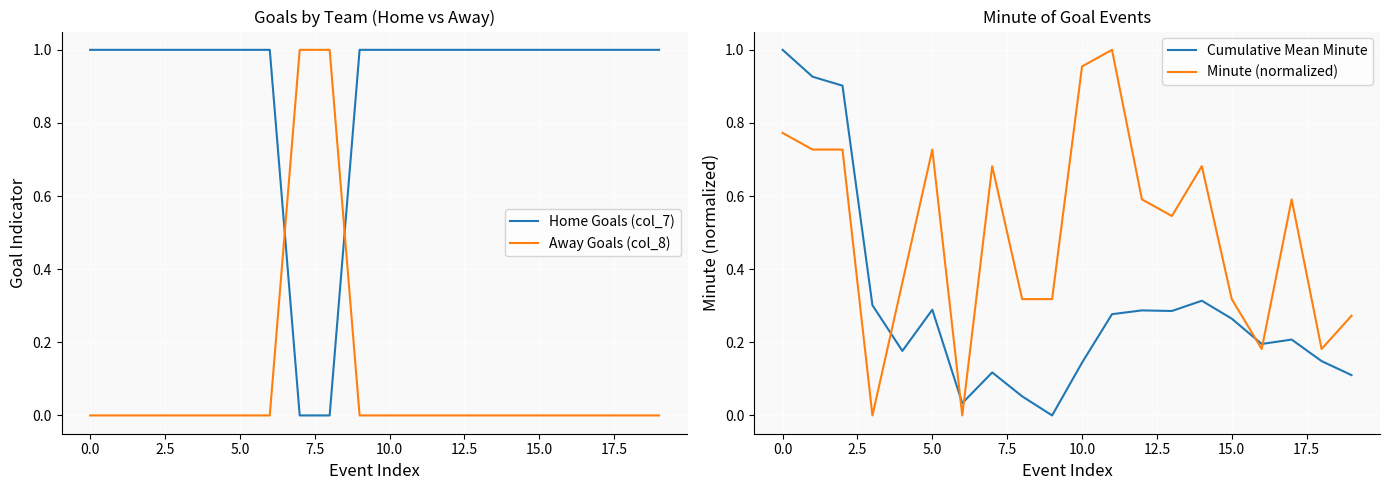

True or false: Cumulative Mean Minute and Away Goals (col_8) intersect in this chart.

True